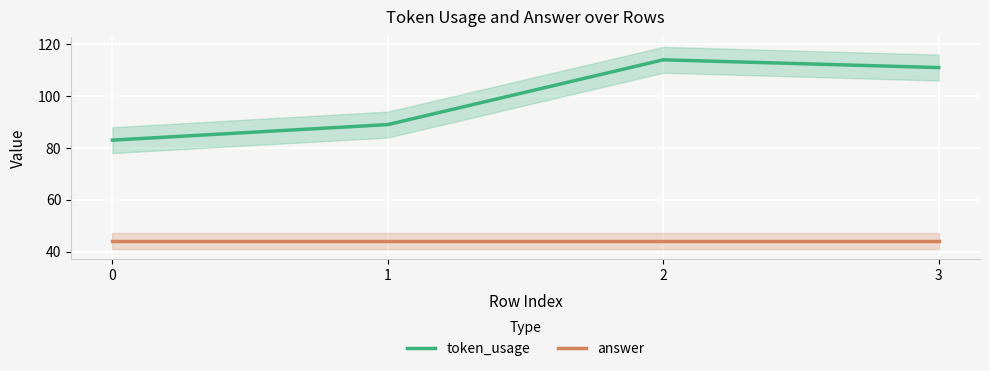

Which series has the largest range (max minus min)?

token_usage